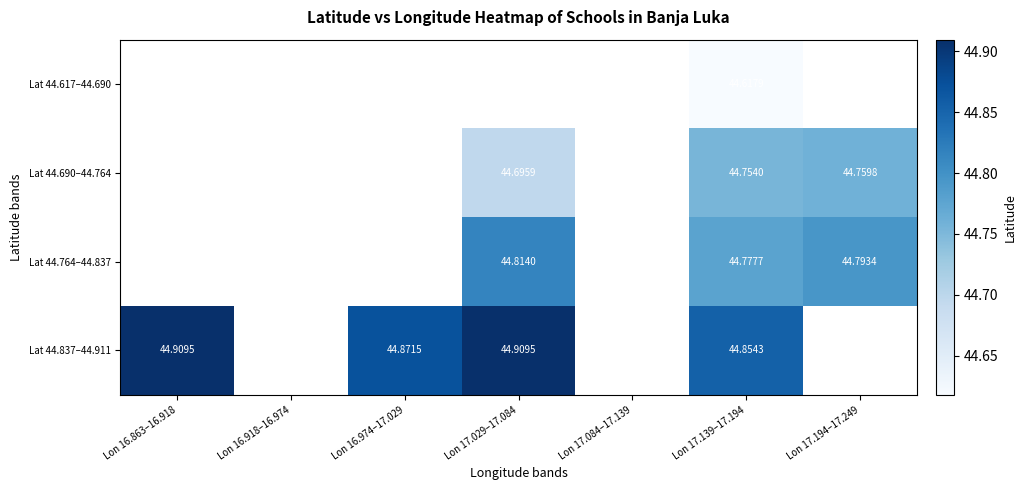

Is the value of Lat 44.837–44.911 at Lon 16.974–17.029 greater than the value of Lat 44.690–44.764 at Lon 17.194–17.249?

Yes